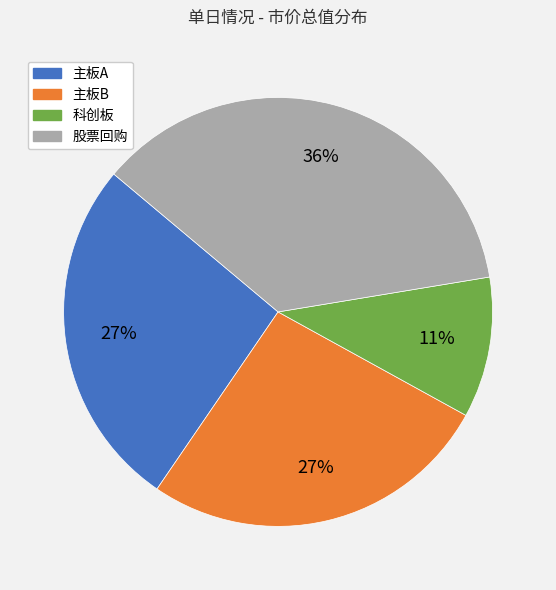

Is 科创板 the majority of the pie?

No